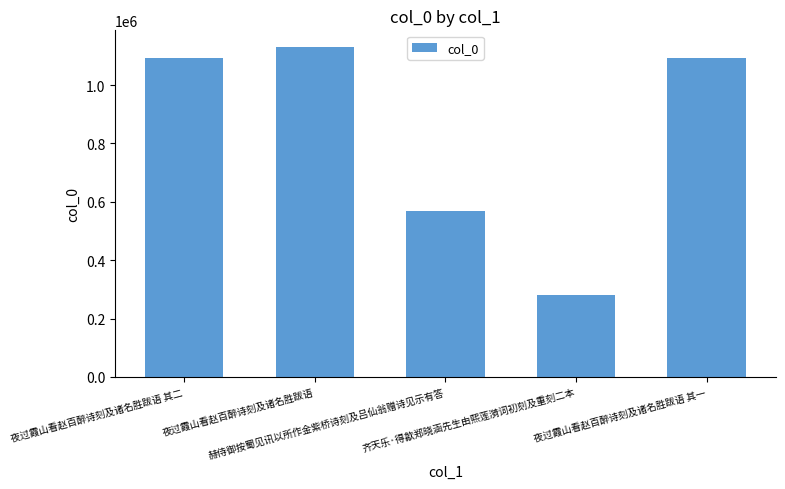

Approximately how many times larger is the value at 赫侍御按蜀见讯以所作金紫桥诗刻及吕仙翁赠诗见示有答 compared to 夜过霞山看赵百醉诗刻及诸名胜跋语 其一?

0.5